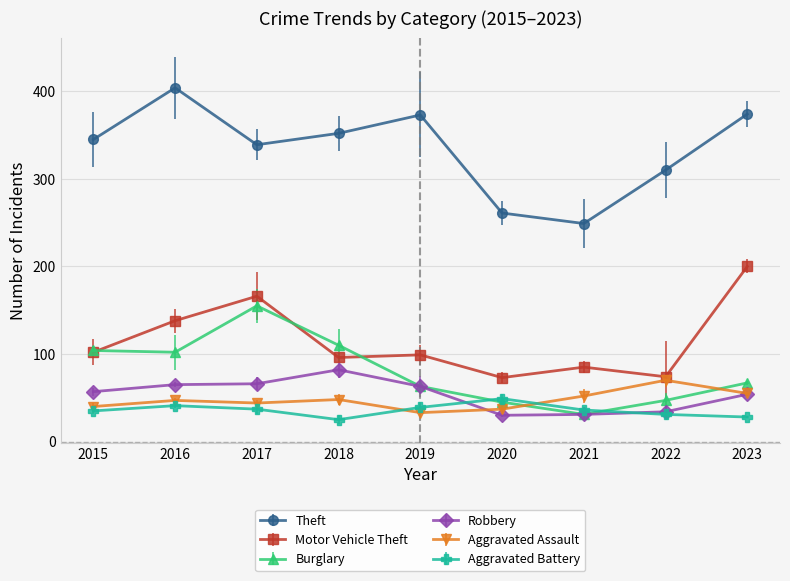

How many categories are shown in the chart?

9